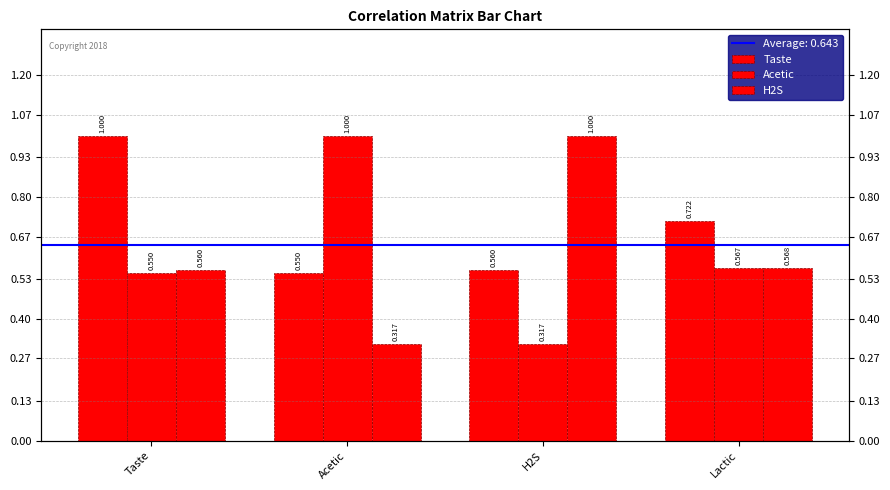

At how many categories does at least one series exceed 0?

4